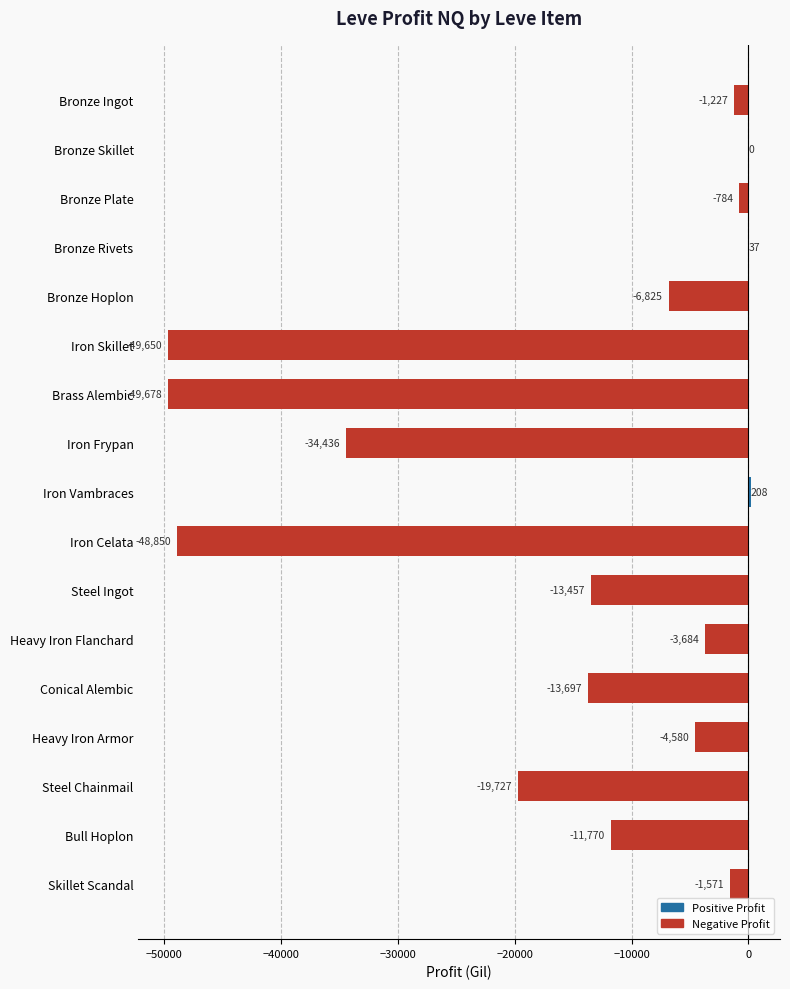

What is the change in value from Bronze Hoplon to Iron Vambraces?

+7033